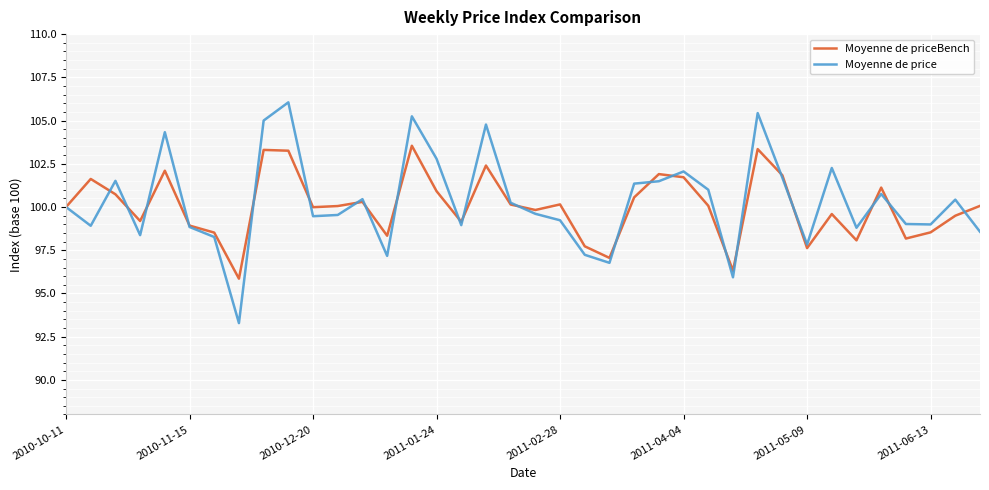

Rank the series by their maximum value, from highest to lowest.

Moyenne de price, Moyenne de priceBench